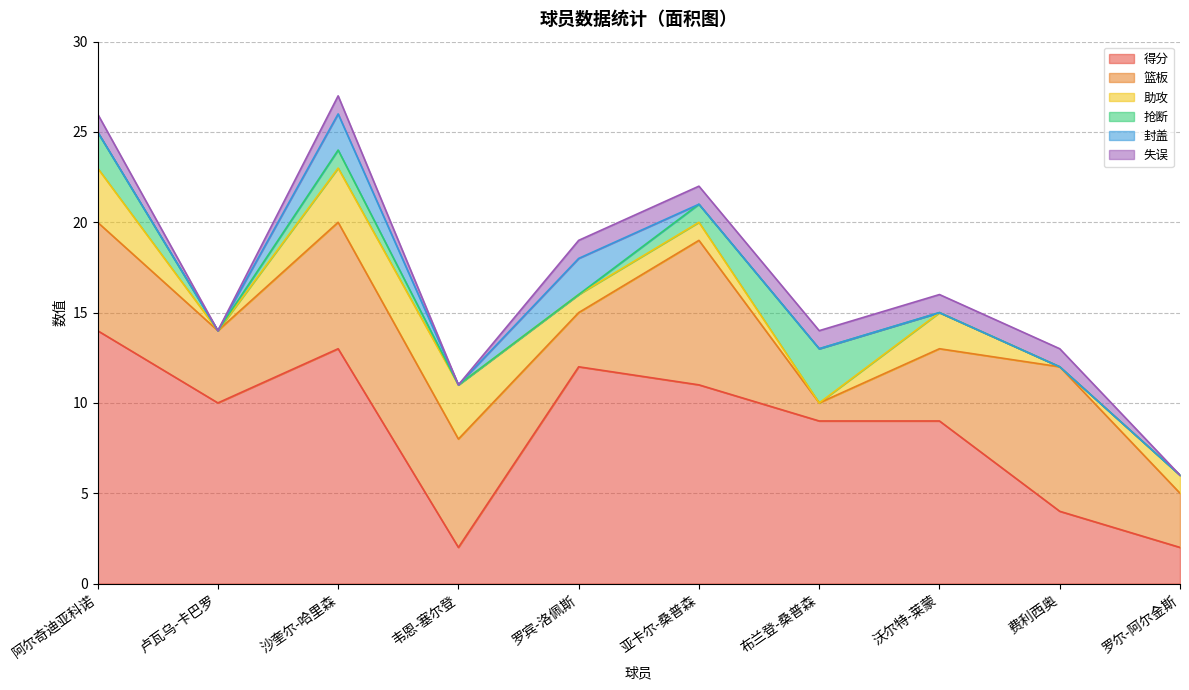

What is the label of the 9th point from the right?

卢瓦乌-卡巴罗